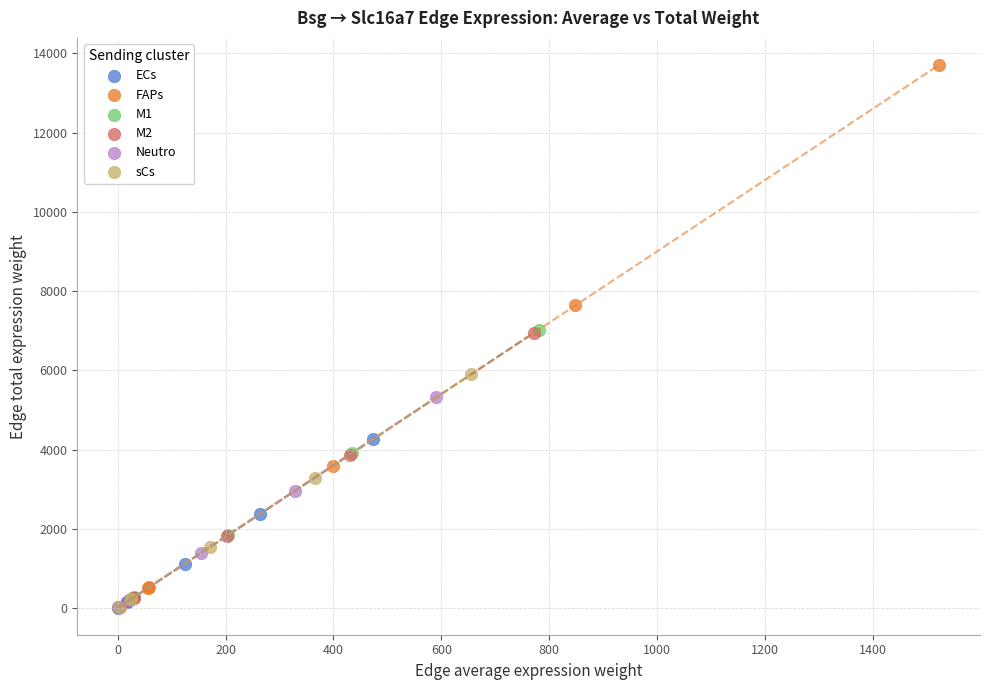

What are all the series names shown in the legend?

ECs, FAPs, M1, M2, Neutro, sCs